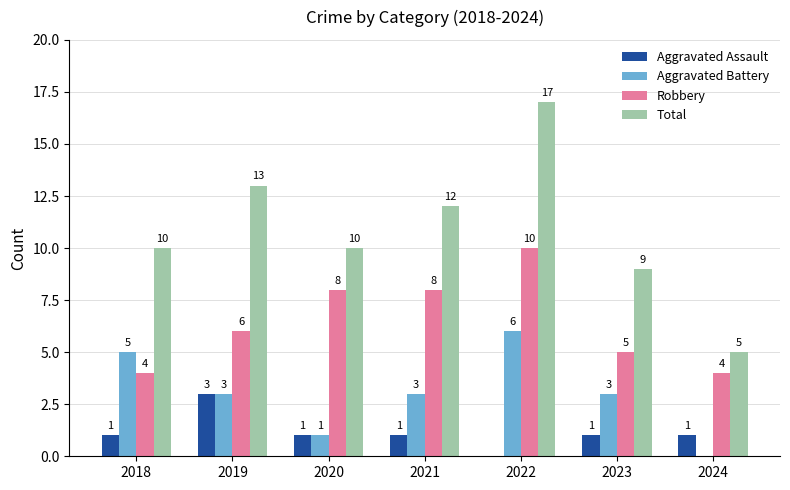

What is the highest value of the Aggravated Battery series?

6